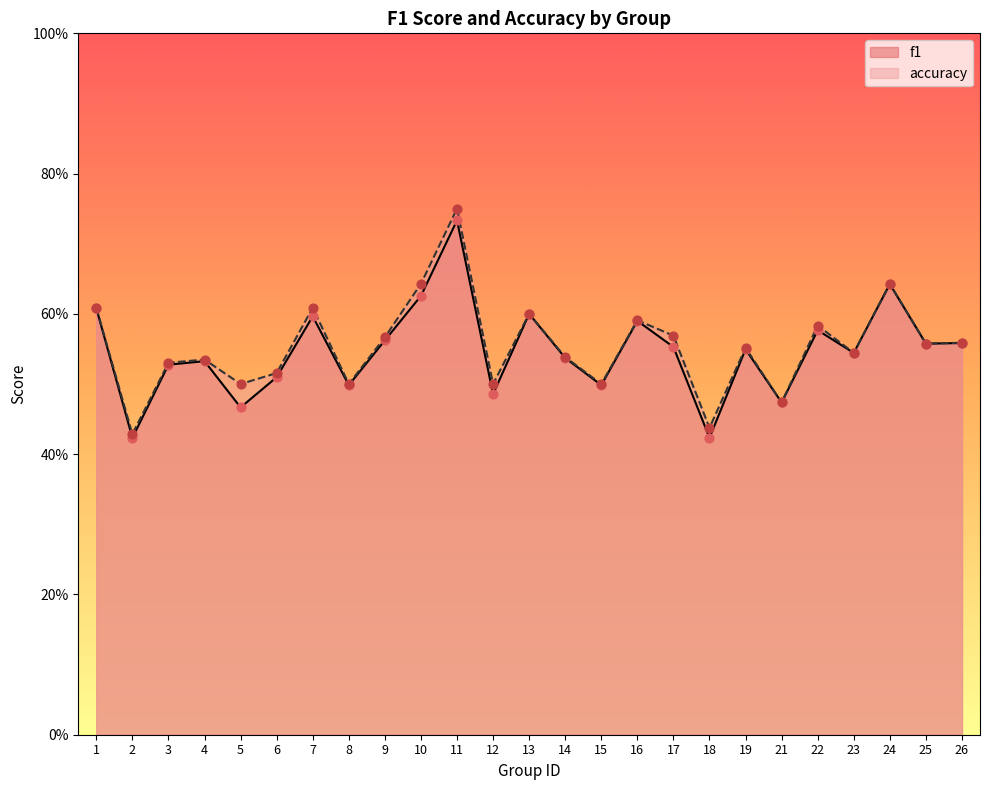

At how many categories does at least one series exceed 0?

25